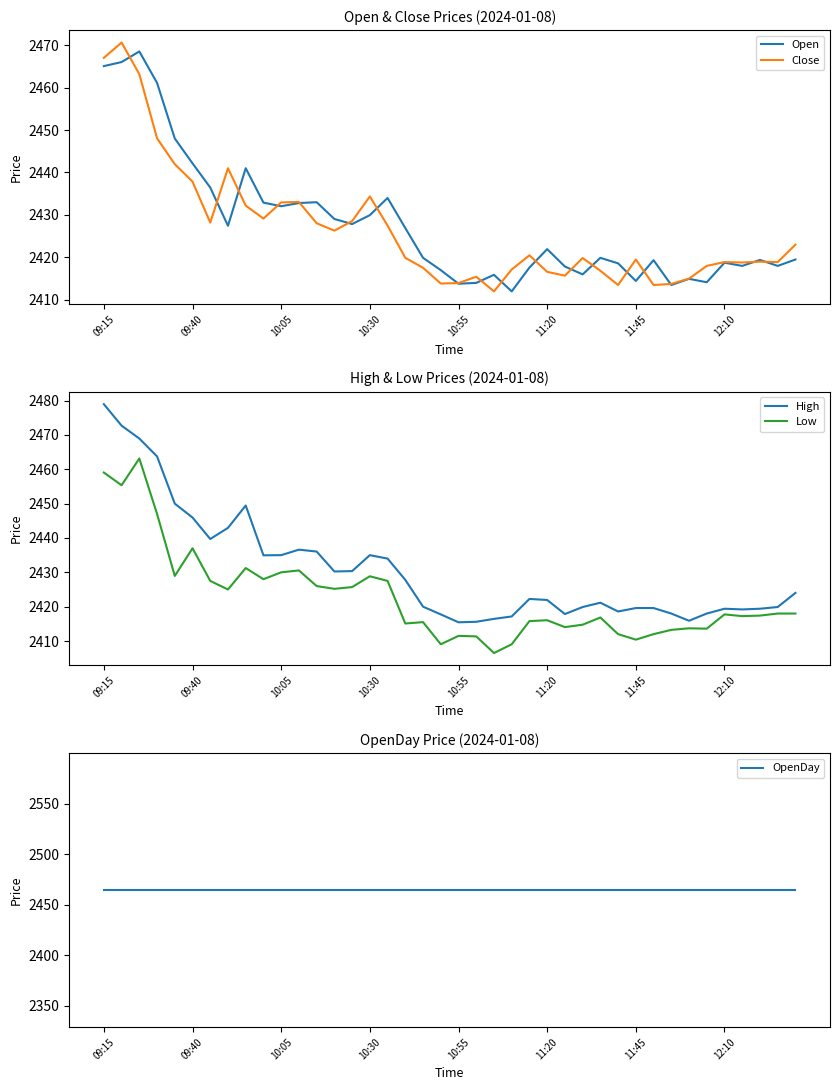

What is the average value of the Open series?

2427.7